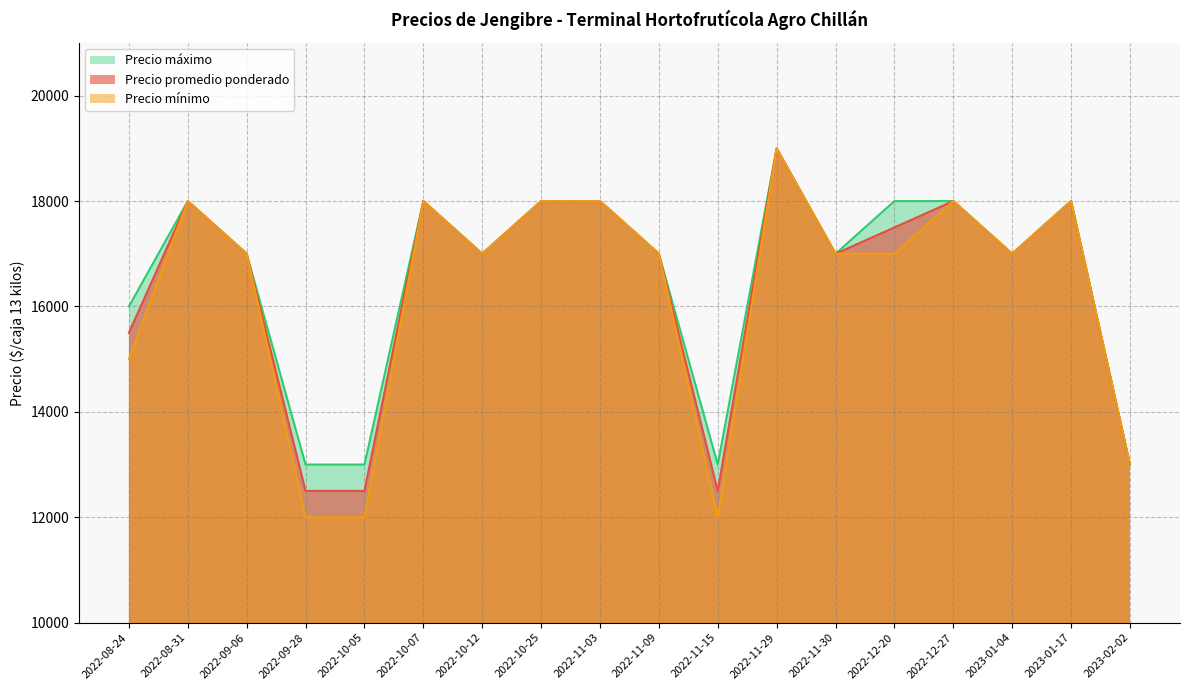

Which category has the highest value in the Precio promedio ponderado series?

2022-11-29